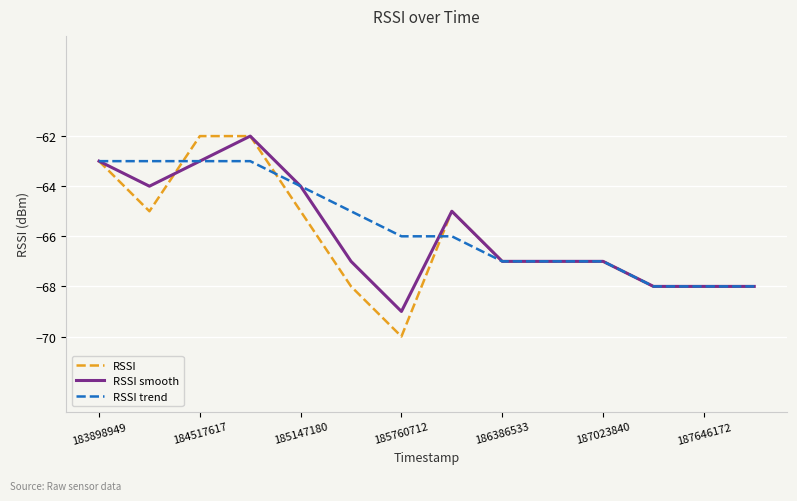

Which series has the widest spread of values?

RSSI